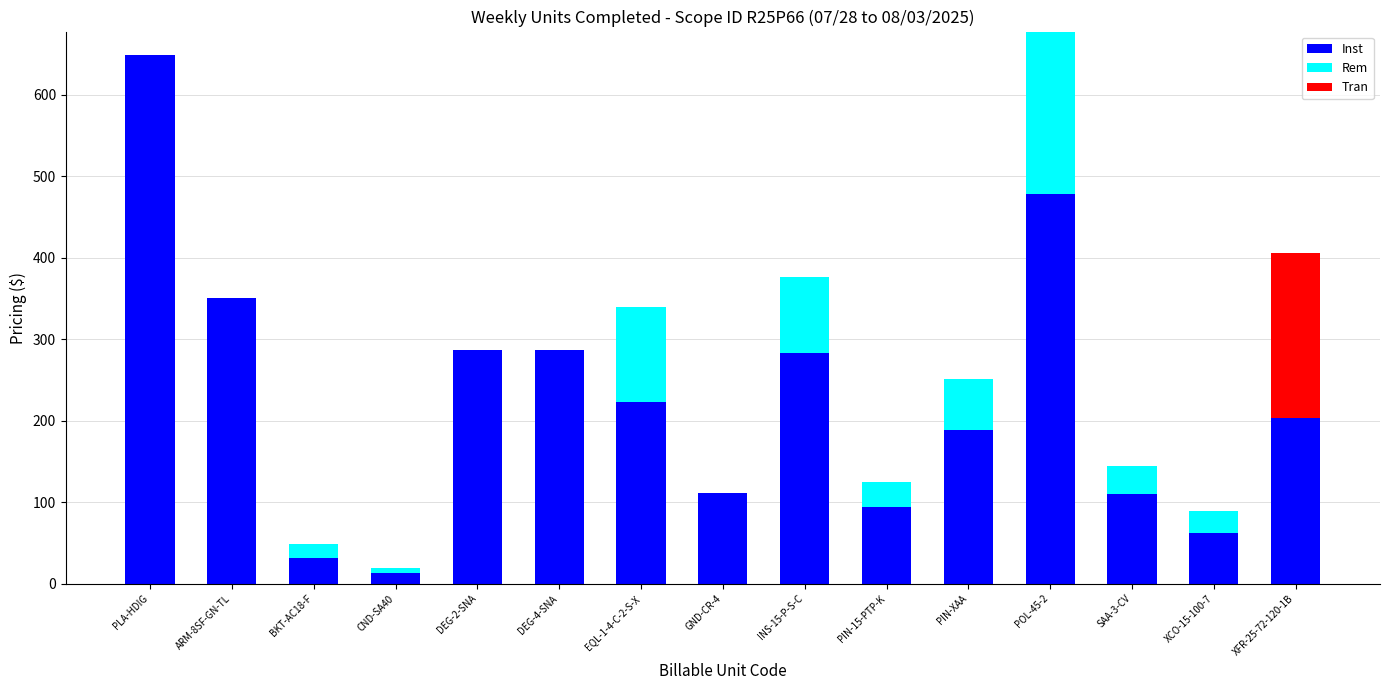

What is the sum of the Inst values at PLA-HDIG and POL-45-2?

1127.1